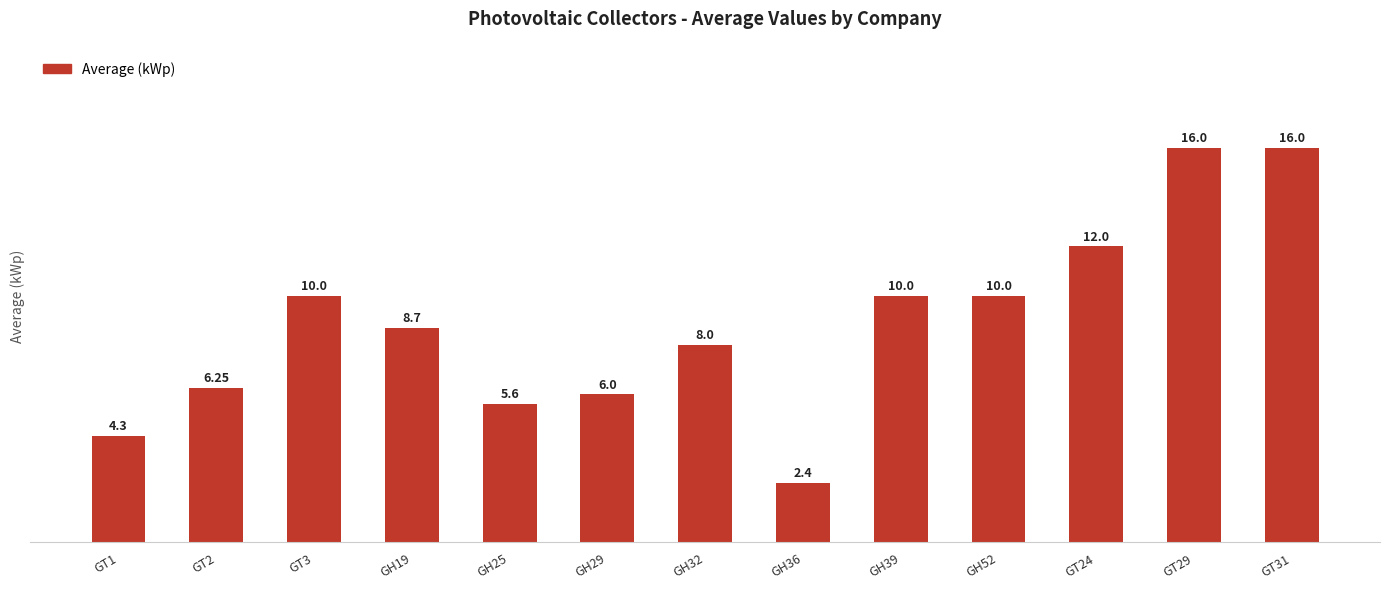

Count the number of categories in the chart.

13